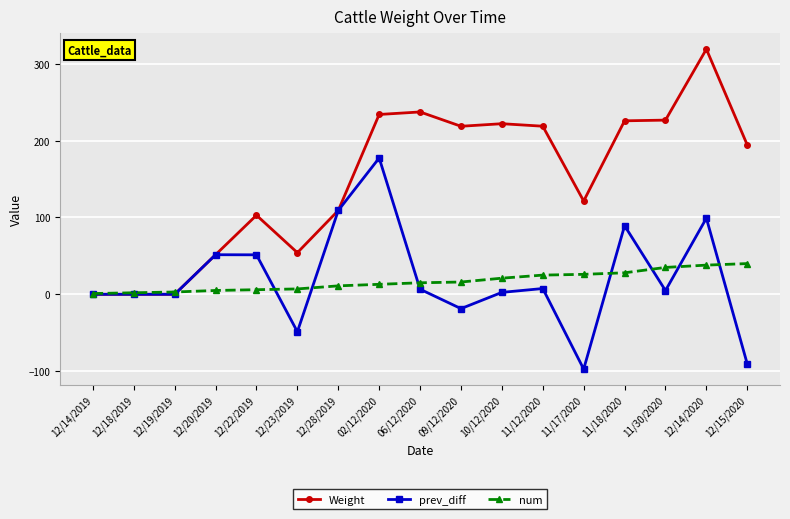

How many lines are shown in the chart?

3